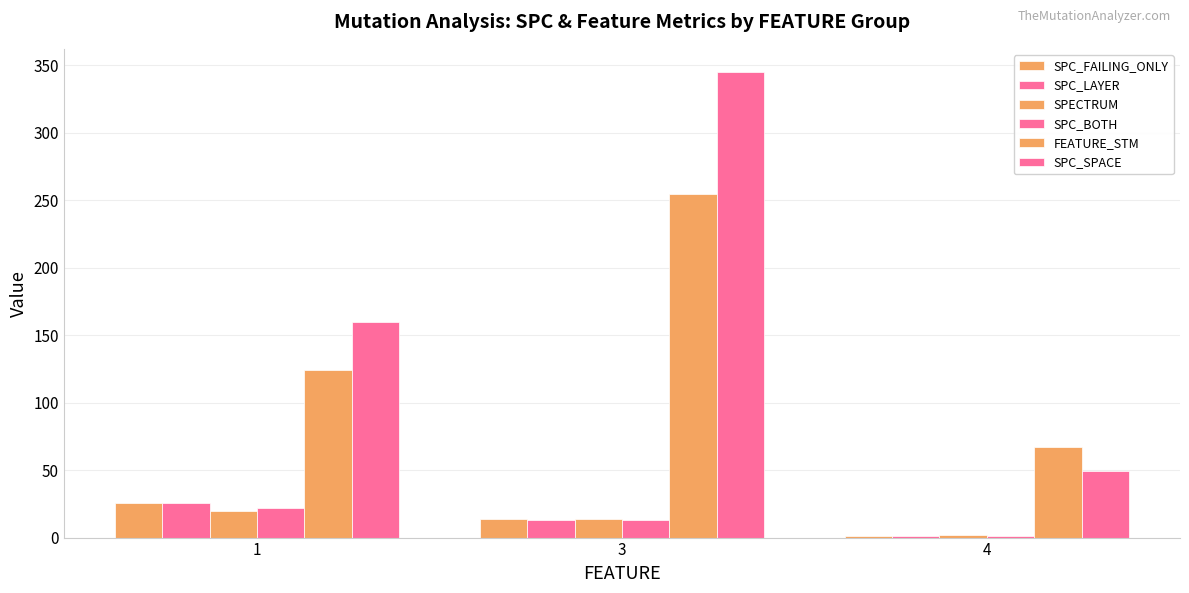

How many distinct data groups are displayed?

6